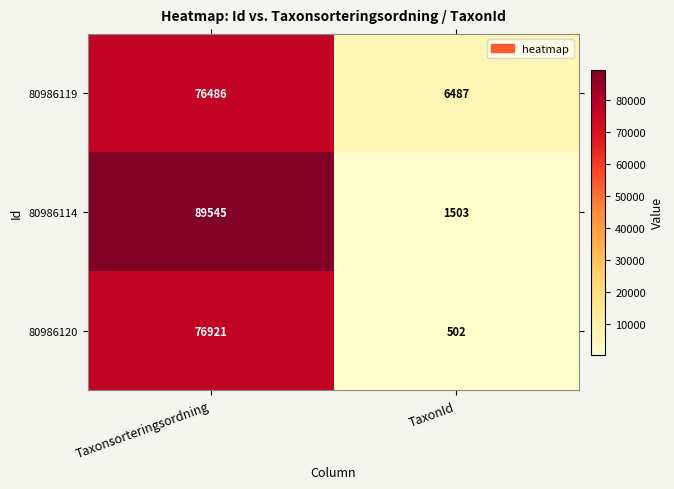

Which label corresponds to the largest value in the chart?

Taxonsorteringsordning